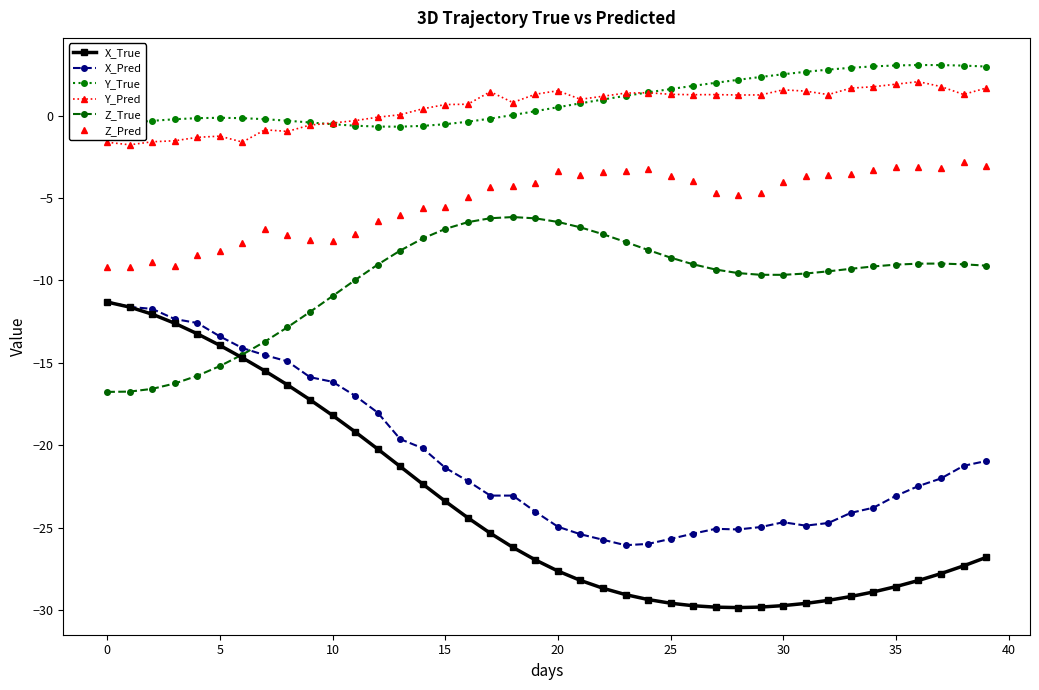

Which series has the largest range (max minus min)?

X_True